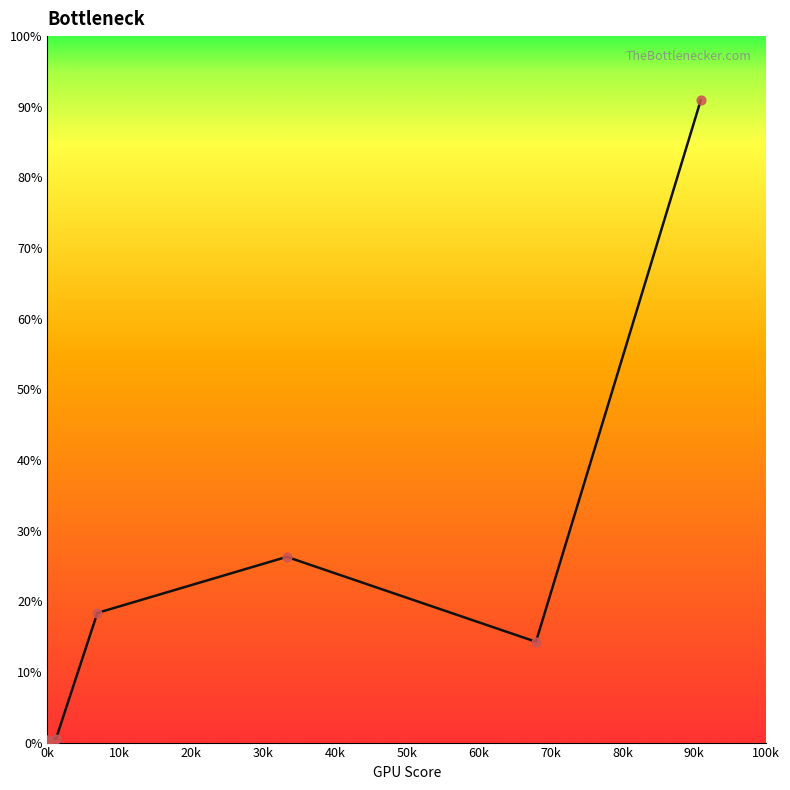

What is the greatest value displayed?

90.9